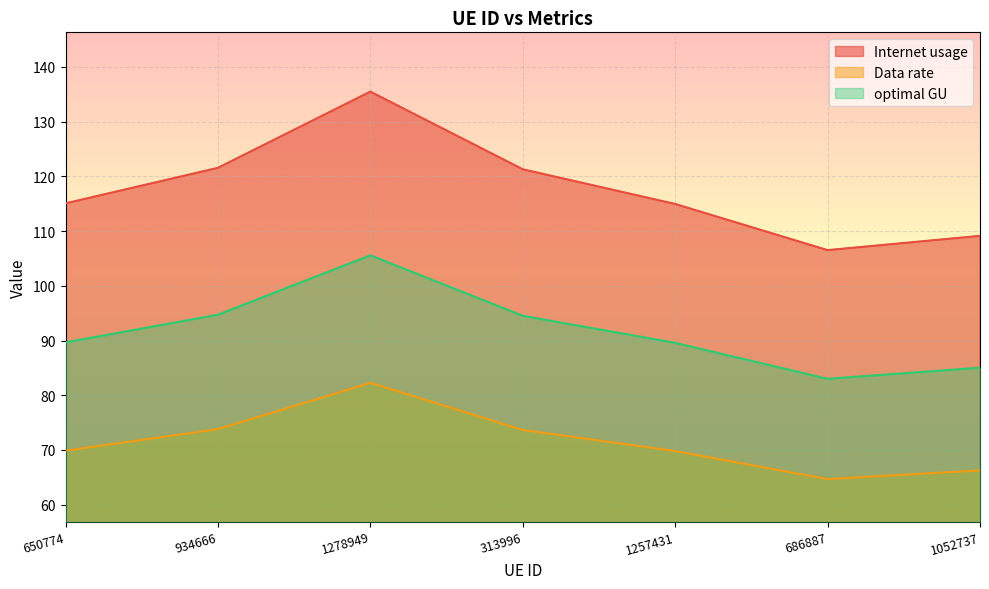

Between 1052737 and 1257431, which is larger?

1257431